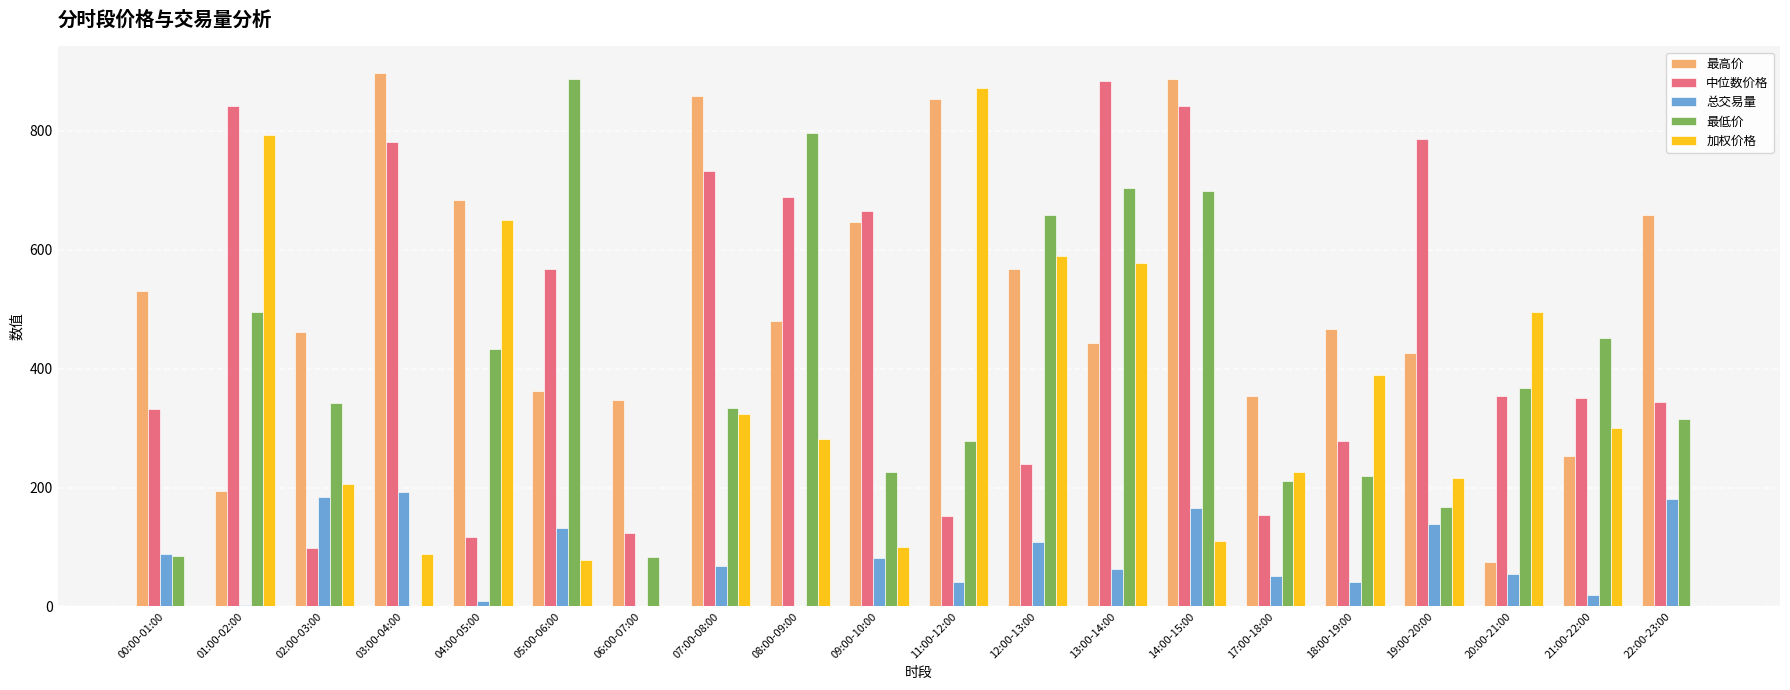

At which label does 最低价 reach its peak?

05:00-06:00